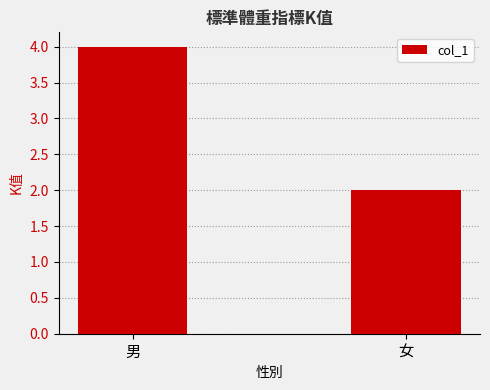

The chart shows a value of 2 at 男. True or false?

False